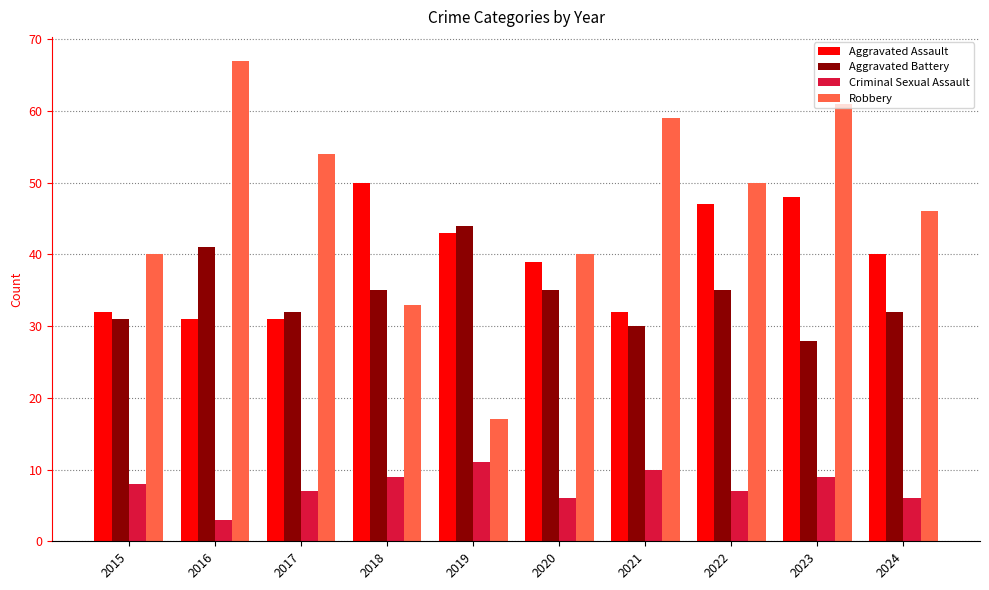

What value does the Aggravated Battery series have at 2019, to the nearest 5?

45